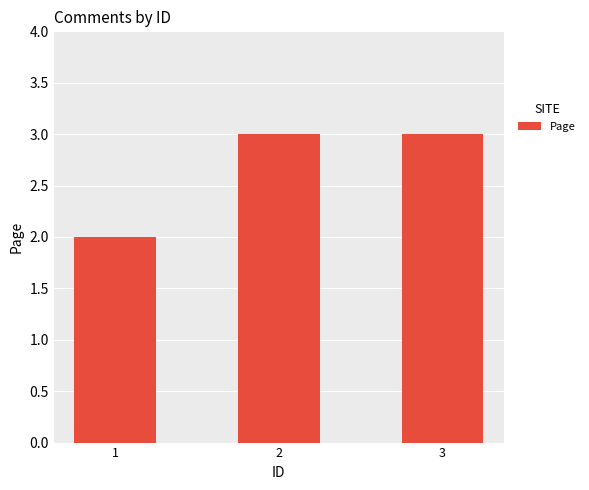

How many bars are there in total?

3